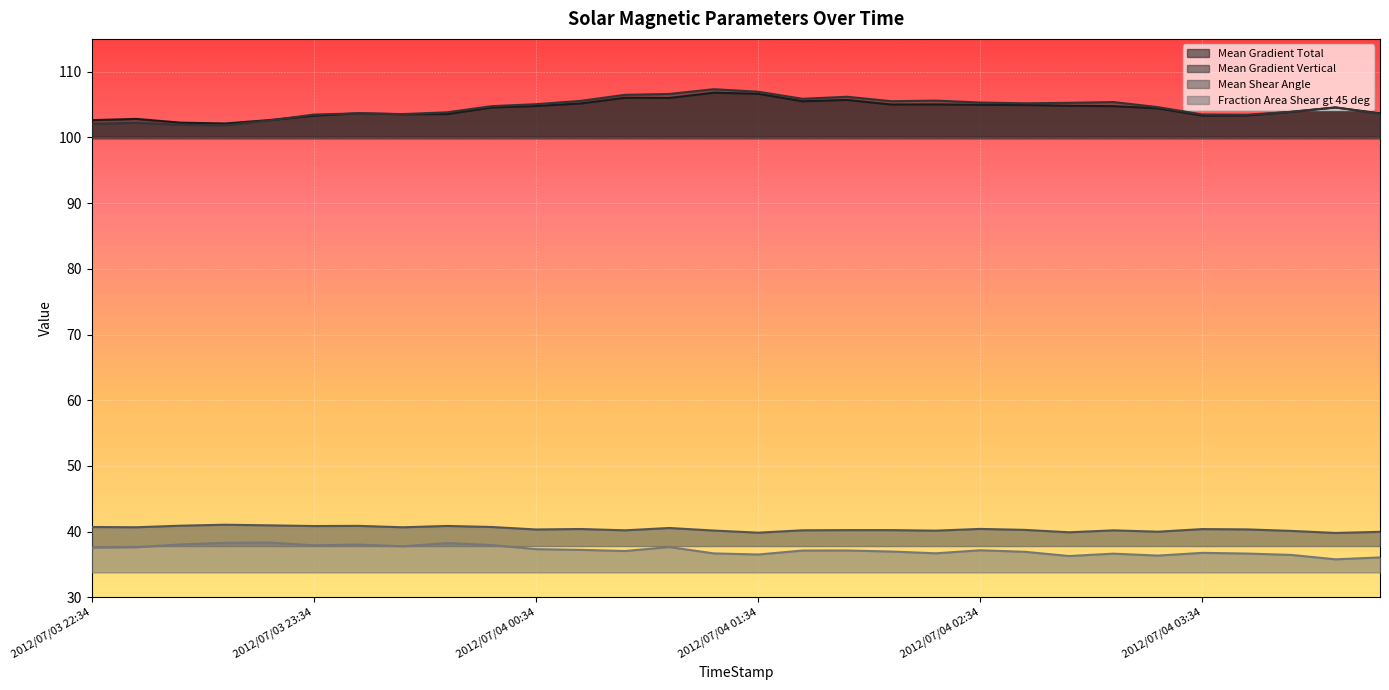

What is the difference between the maximum and minimum values in the Fraction Area Shear gt 45 deg series?

2.6